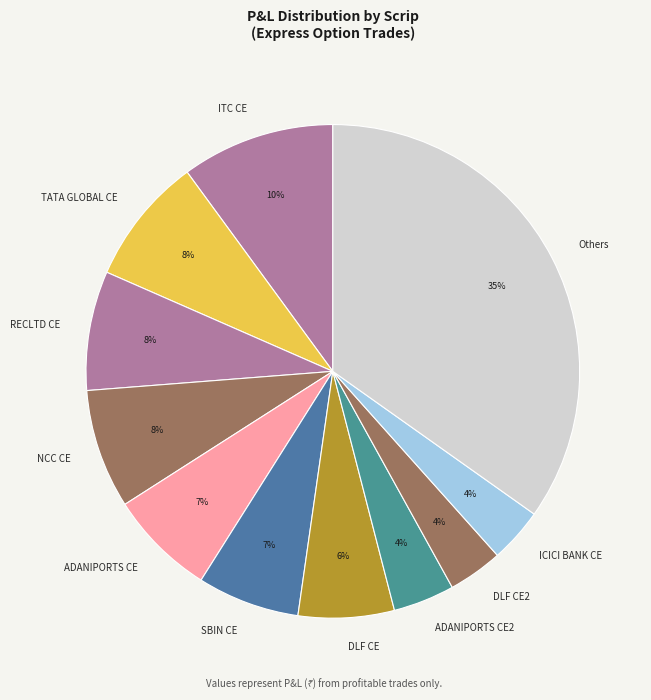

To the nearest percent, what portion does RECLTD CE represent?

8%